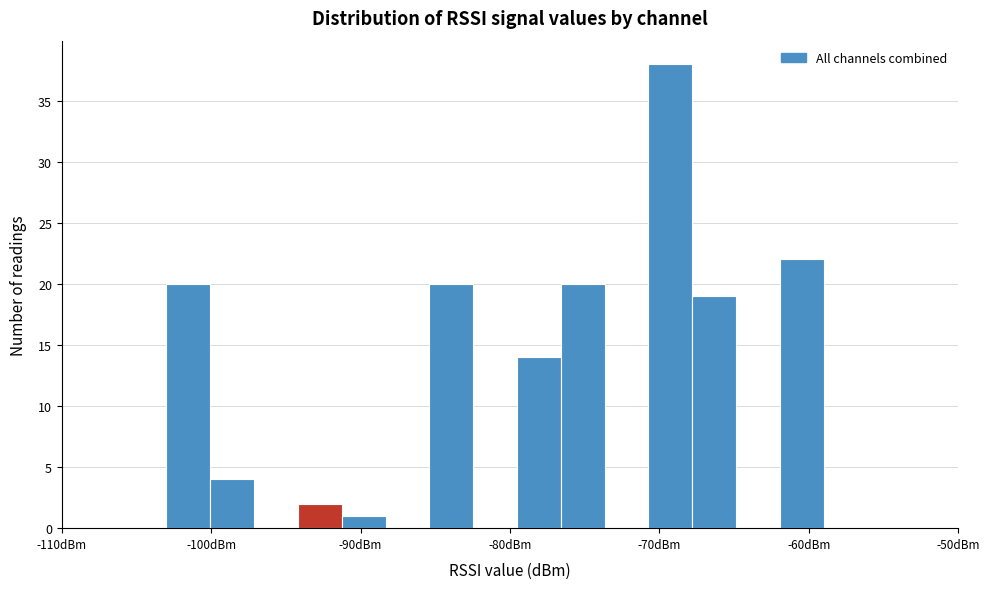

Read against the x-axis, roughly where is the centre of the tallest bar?

-69